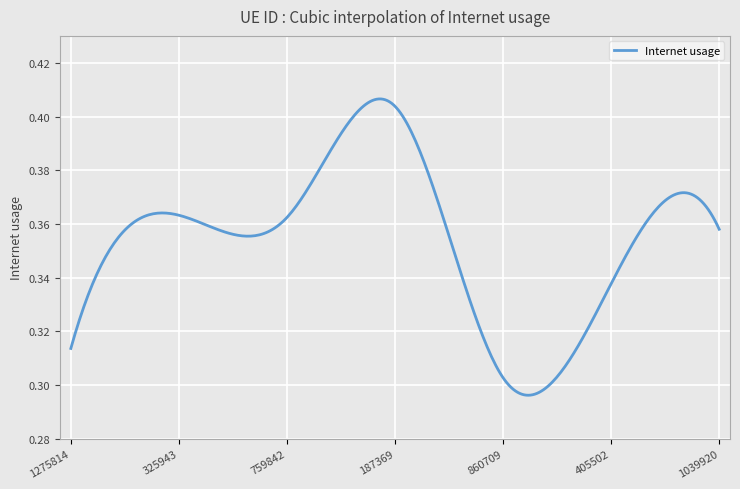

True or false: the data has more than 2 interior local peaks.

True